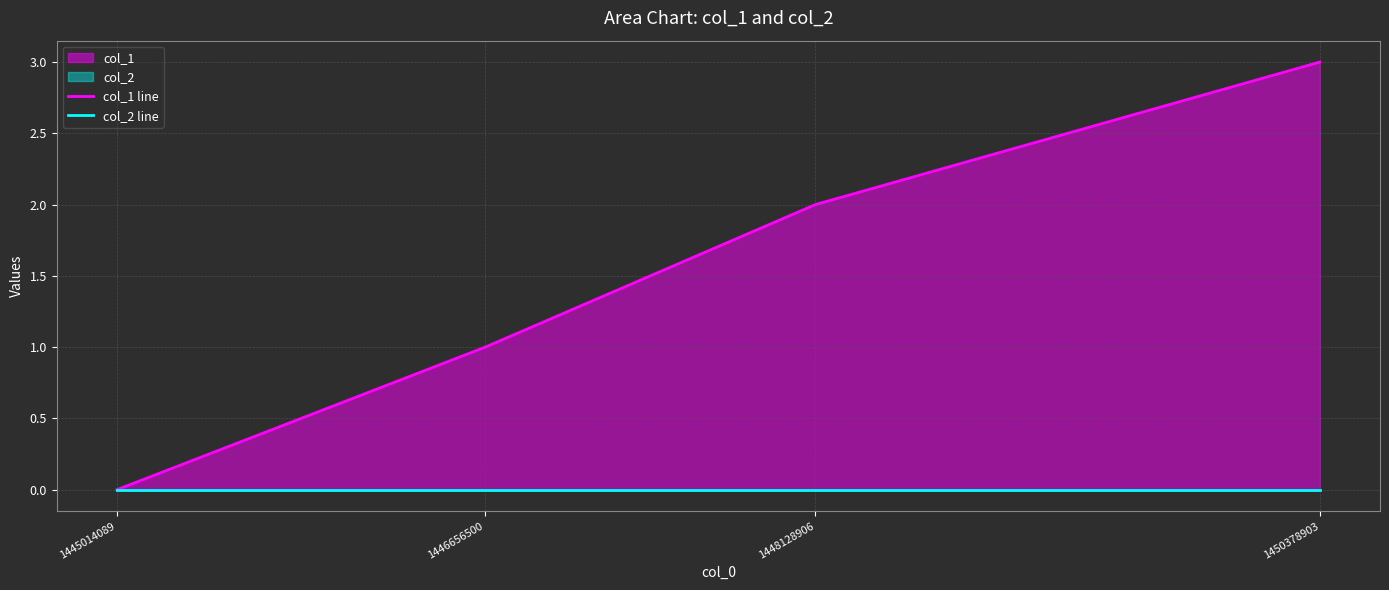

What is the total value across all series at 1448128906?

2